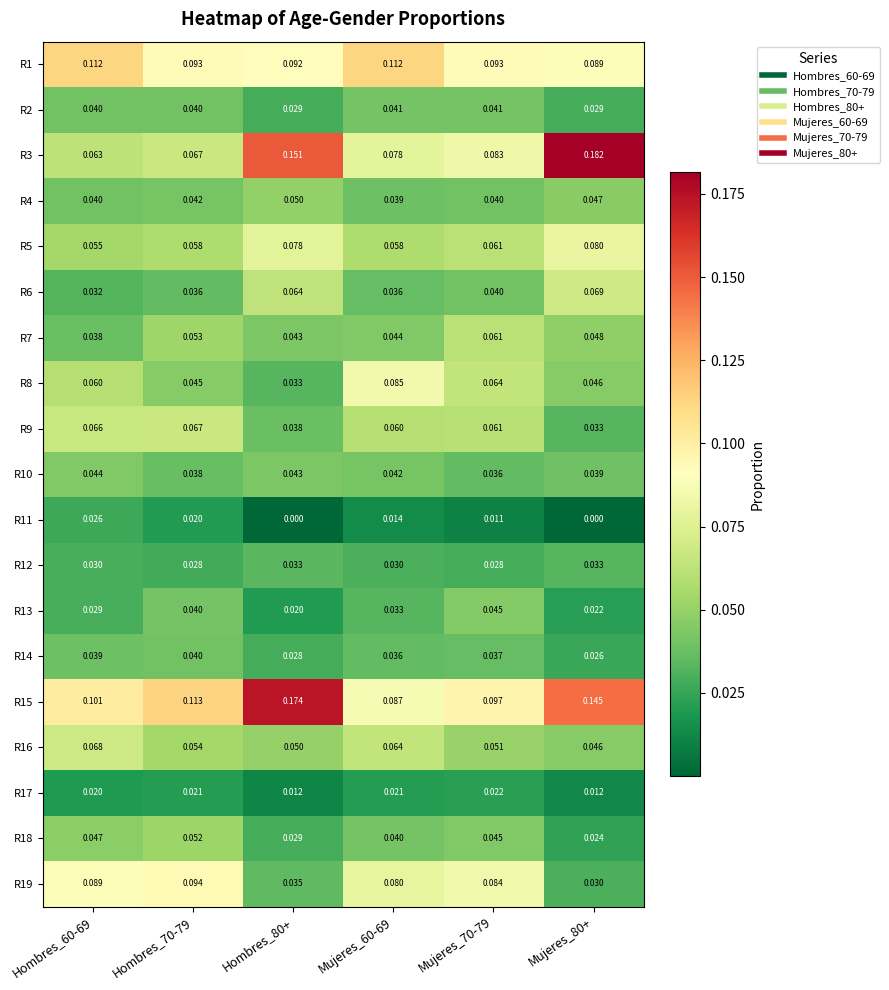

Is the value of R10 at Hombres_70-79 greater than the value of R16 at Mujeres_70-79?

No